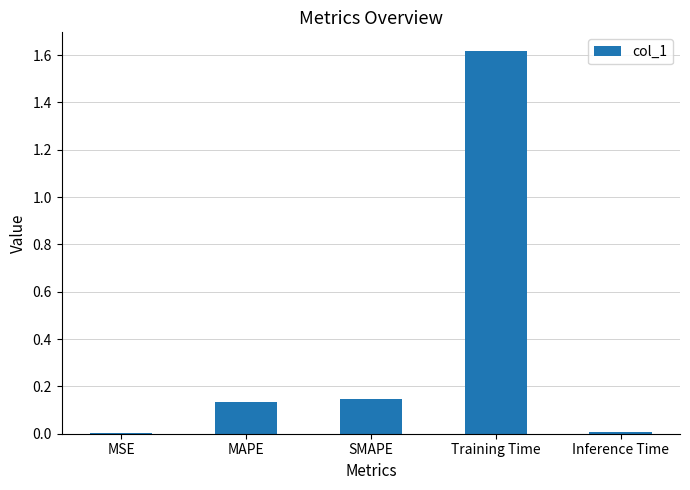

Is it true that the value at Training Time is 2.2?

False